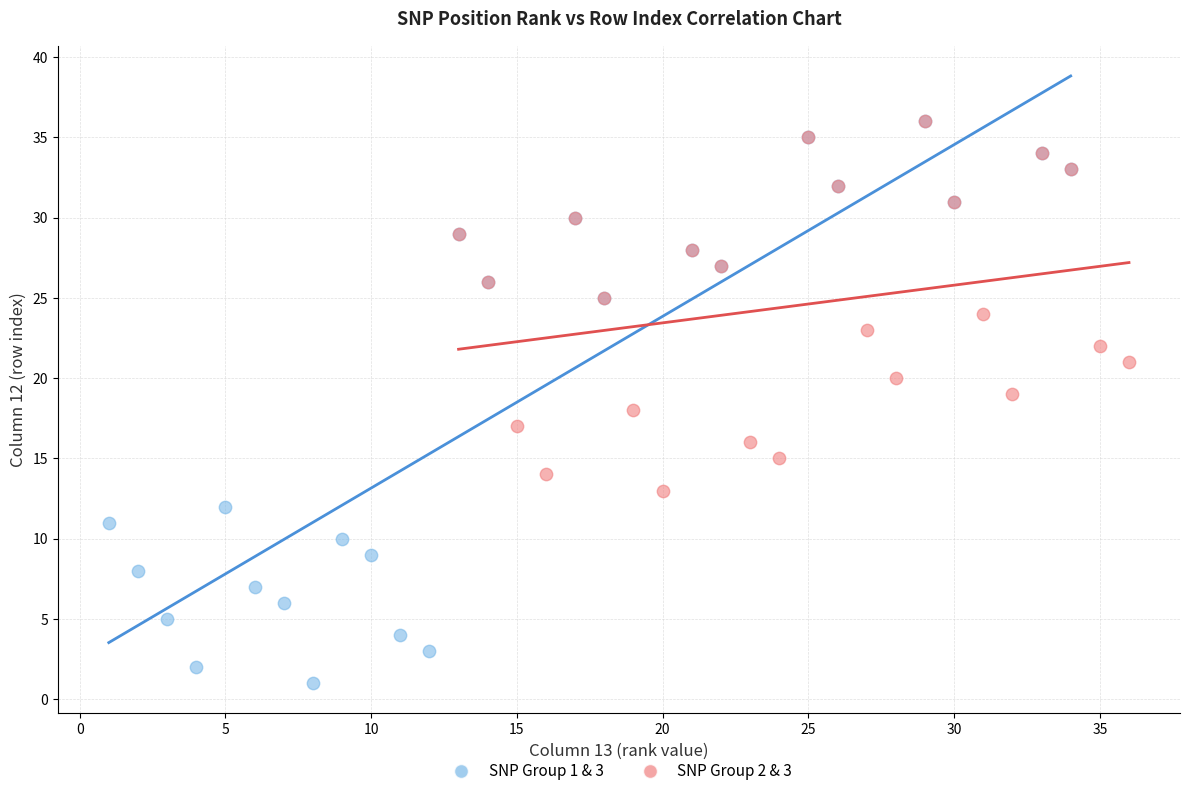

Which series contains the lowest Y value?

SNP Group 1 & 3